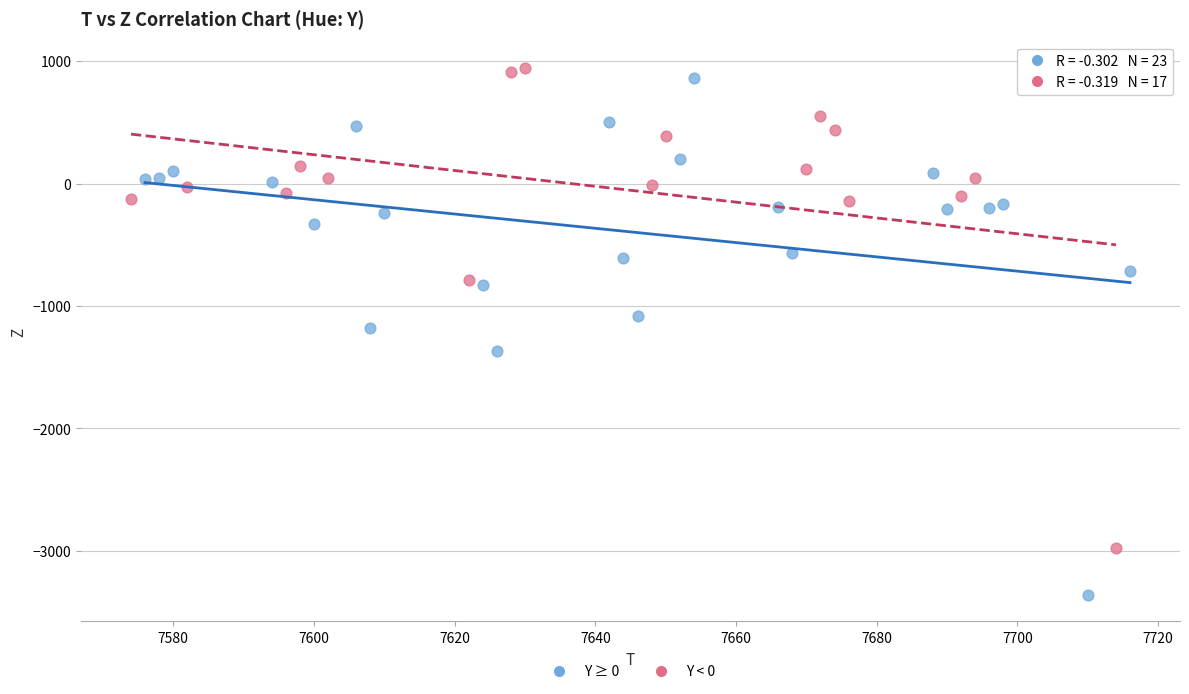

Which series reaches the maximum Y coordinate?

Y < 0